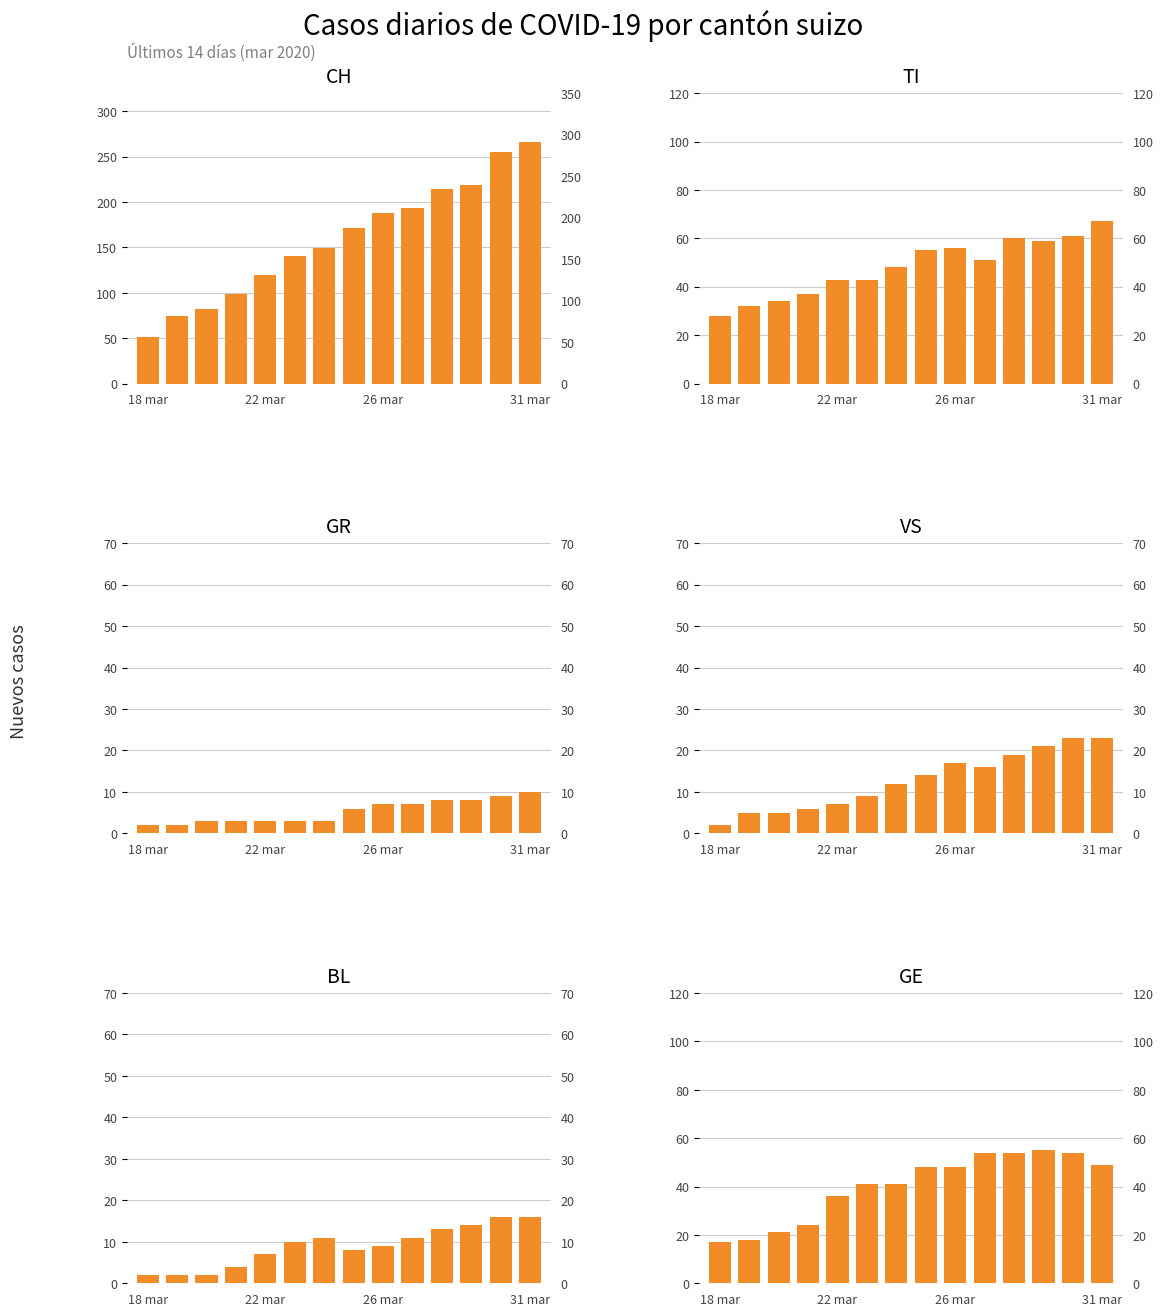

Which category has the highest value across all series?

31 mar